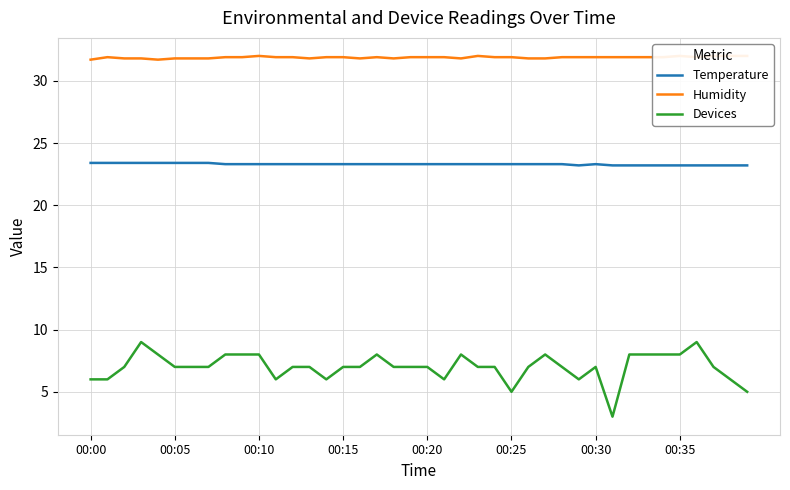

What are all the series names shown in the legend?

Temperature, Humidity, Devices